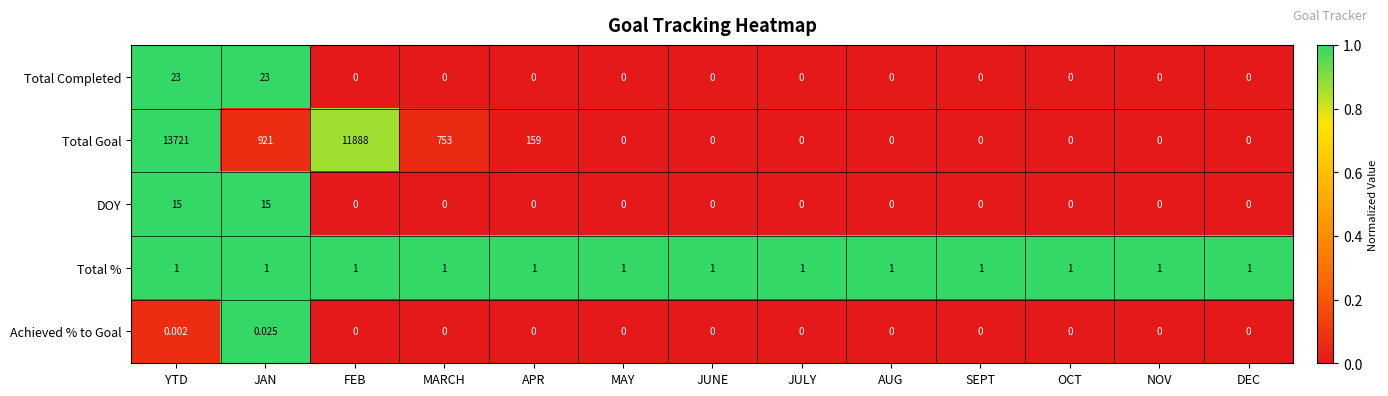

List the series in order of their peak value, lowest first.

Achieved % to Goal, Total %, DOY, Total Completed, Total Goal